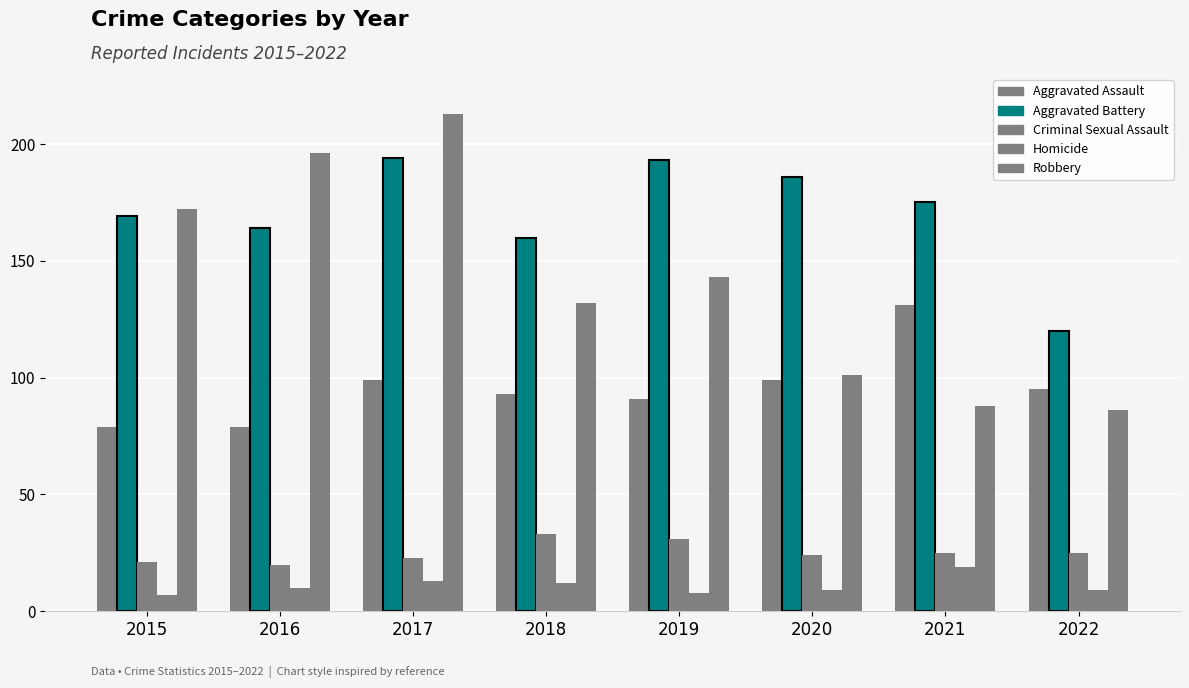

Reading left to right, extract all data points from this chart.

Aggravated Assault: 79	79	99	93	91	99	131	95
Aggravated Battery: 169	164	194	160	193	186	175	120
Criminal Sexual Assault: 21	20	23	33	31	24	25	25
Homicide: 7	10	13	12	8	9	19	9
Robbery: 172	196	213	132	143	101	88	86